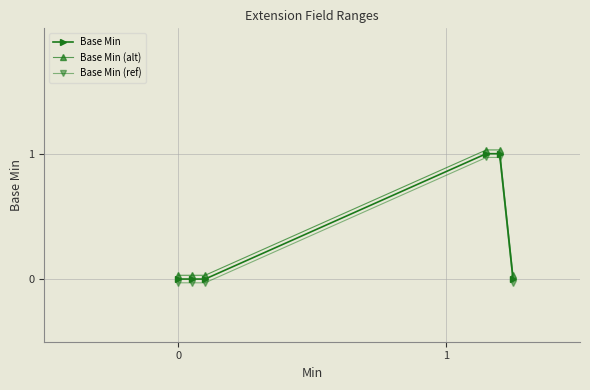

What is the difference between the second highest and minimum values in the Base Min series?

1.0